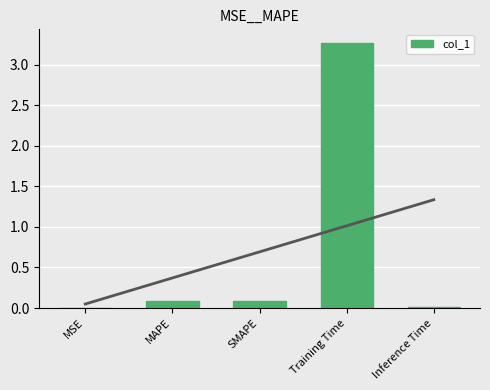

The chart shows a value of 4.8 at Training Time. True or false?

False